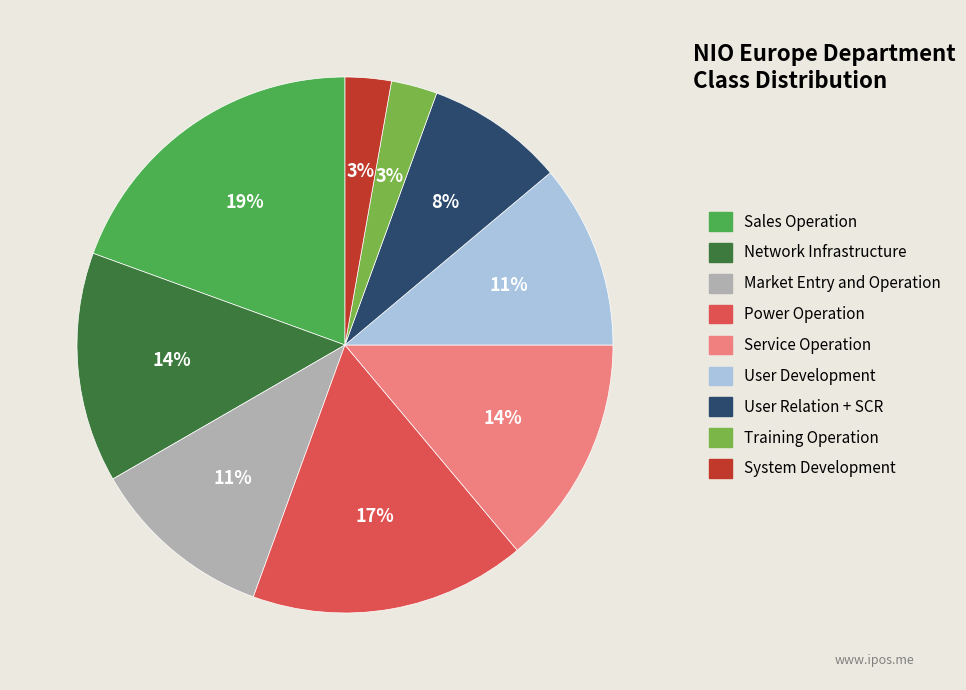

To the nearest percent, what is the average slice percentage?

11%